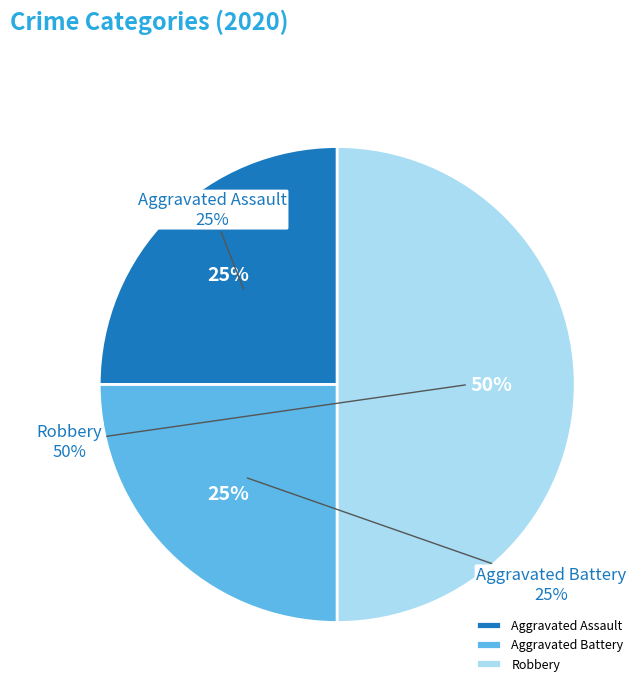

What percentage is the Aggravated Battery slice, to the nearest percent?

25%